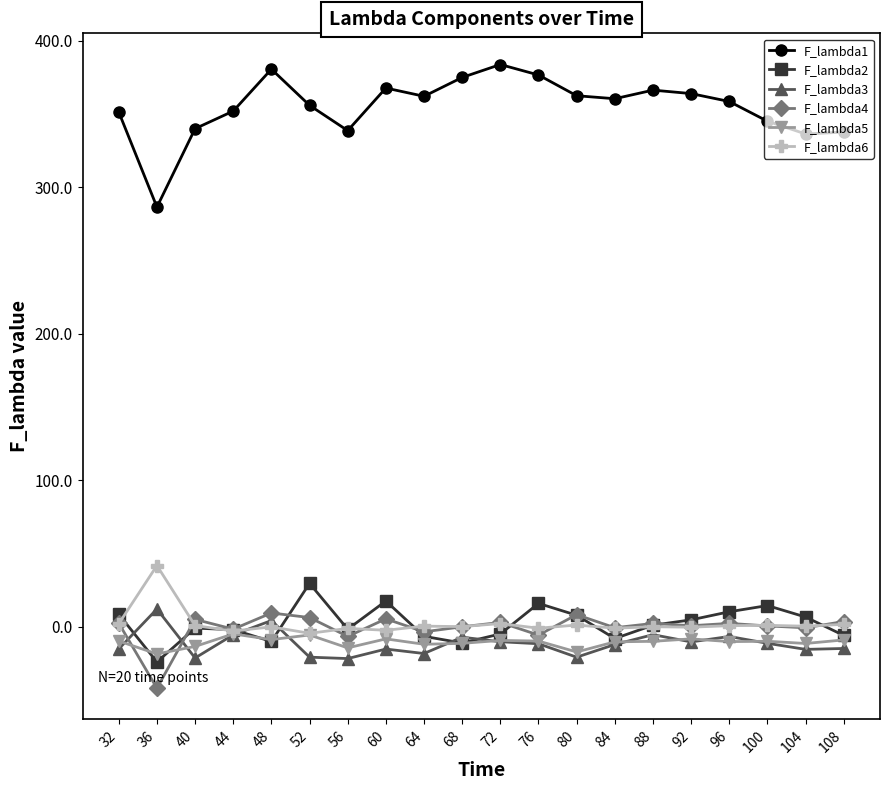

How many negative values does the F_lambda3 series have?

18